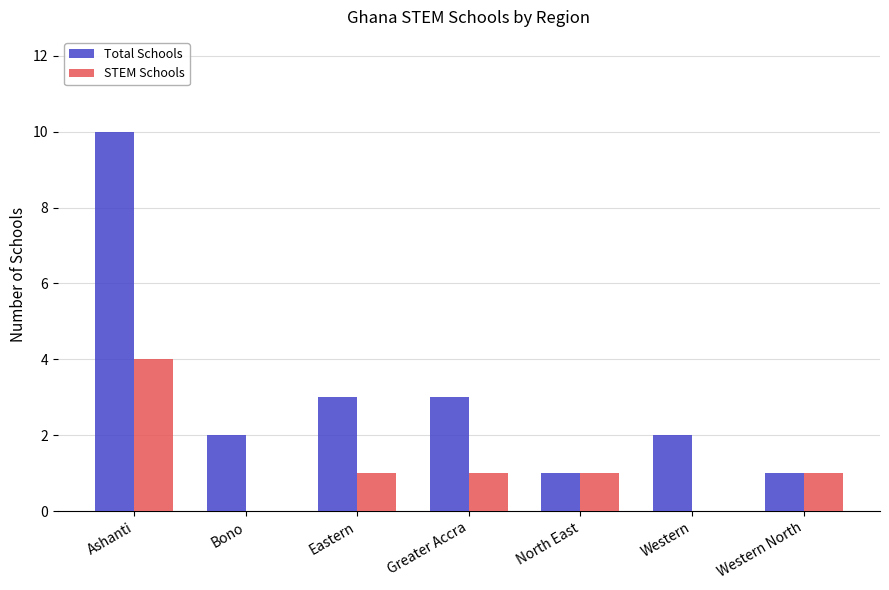

At which category is the sum across all series the highest?

Ashanti